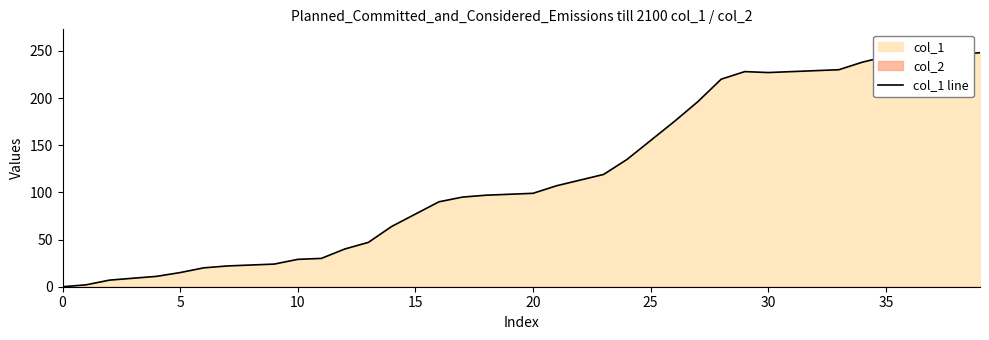

True or false: there are more than 0 points higher than both neighbors.

True